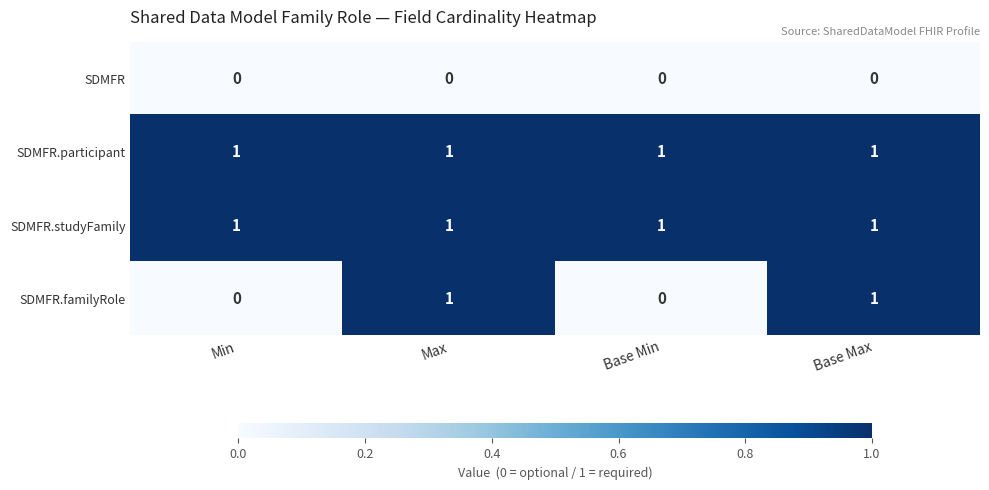

Is it true that SDMFR.familyRole equals 1 at Min?

False